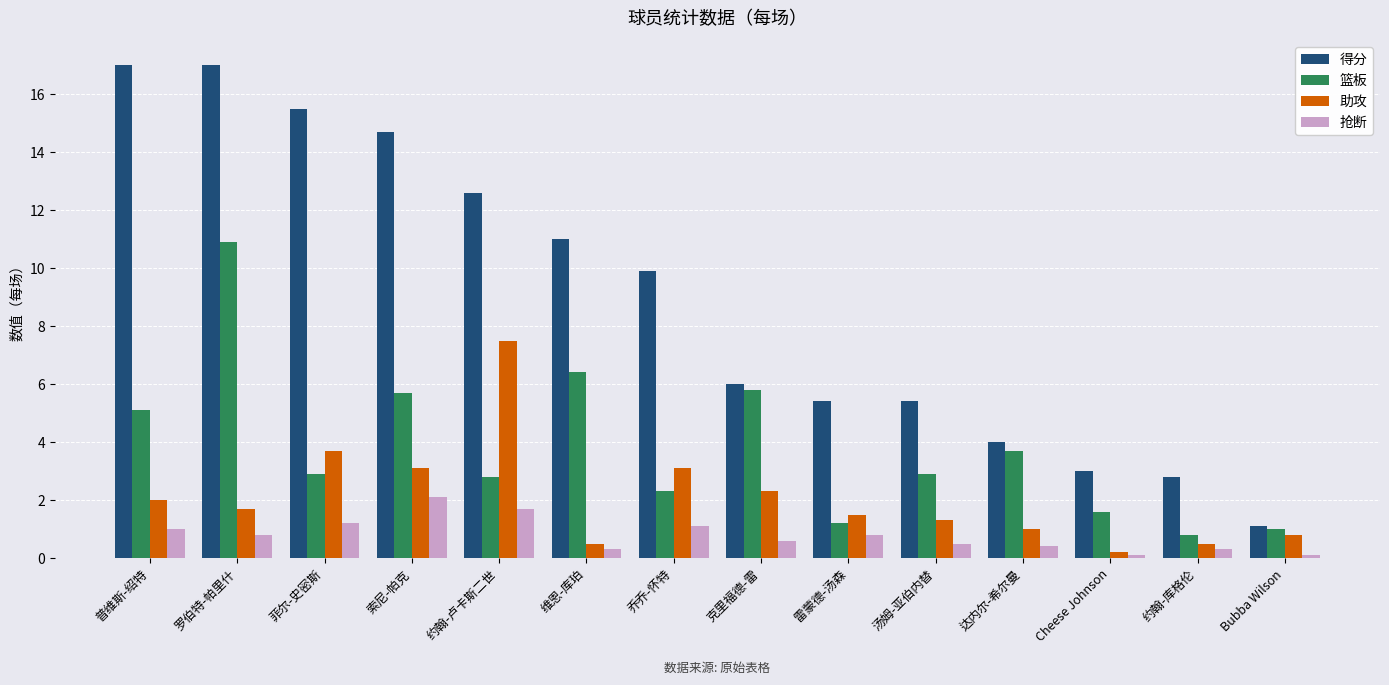

Does the chart contain any negative values?

No